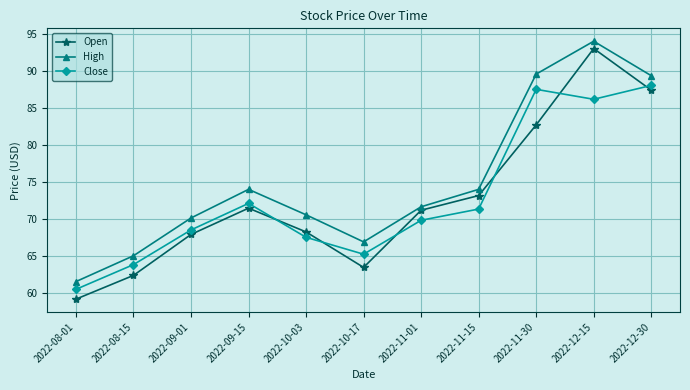

How many values in the High series are below 71?

5